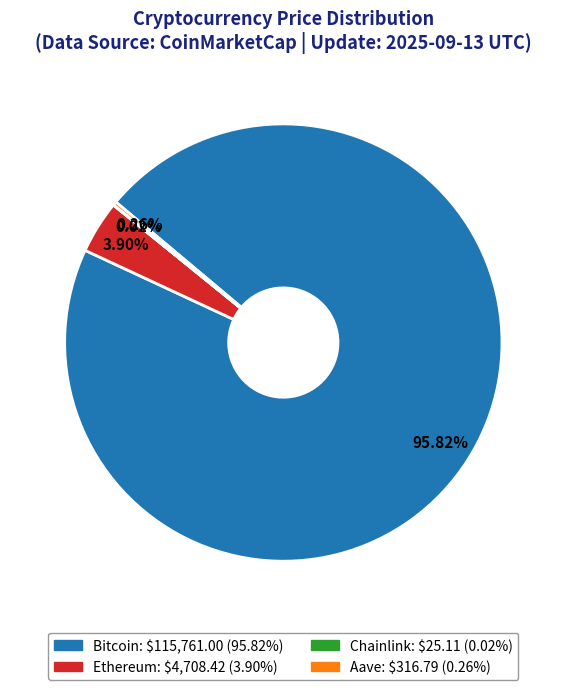

Which category has the biggest portion of the pie?

Bitcoin